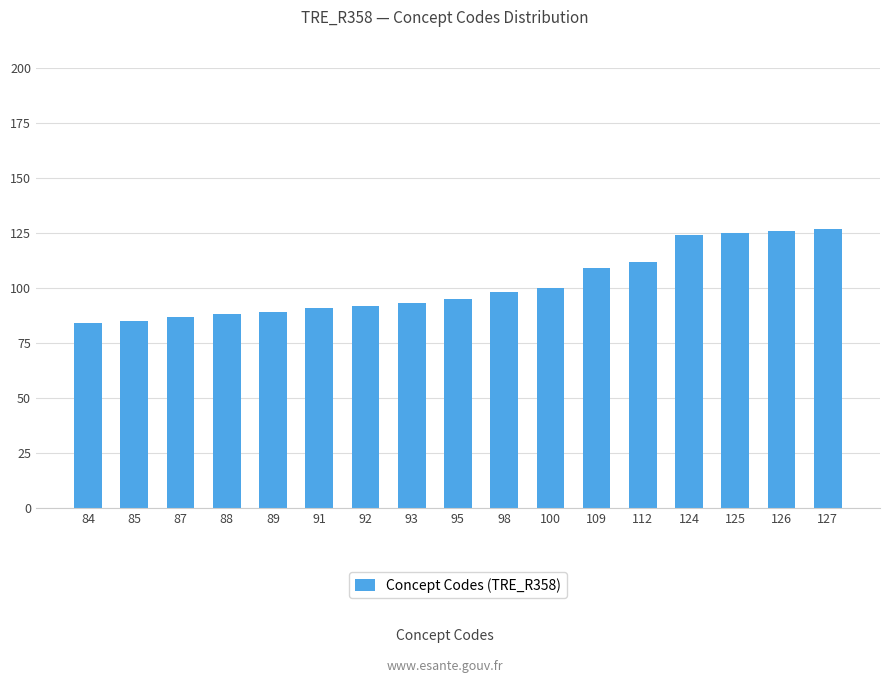

Are the bars grouped side by side (vs. stacked)?

No